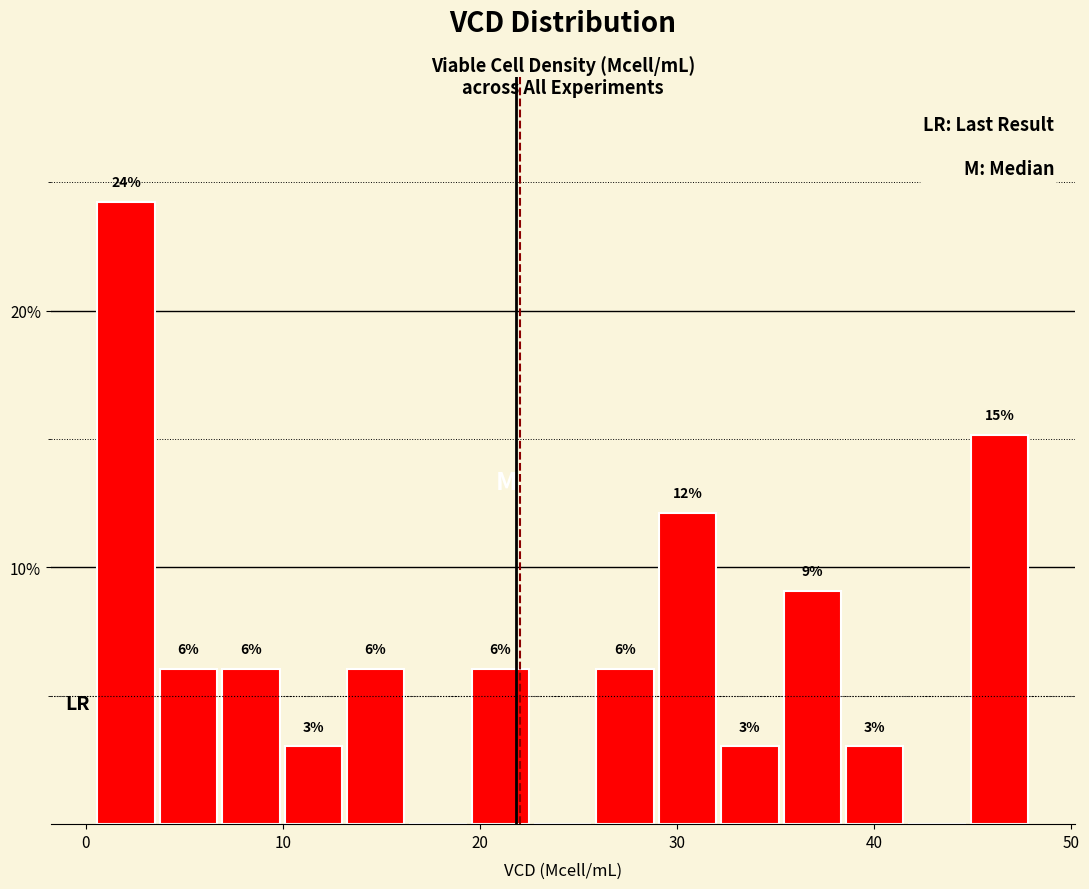

Around what value on the x-axis is the tallest bar? Give the approximate position of its centre, as read against the axis.

2